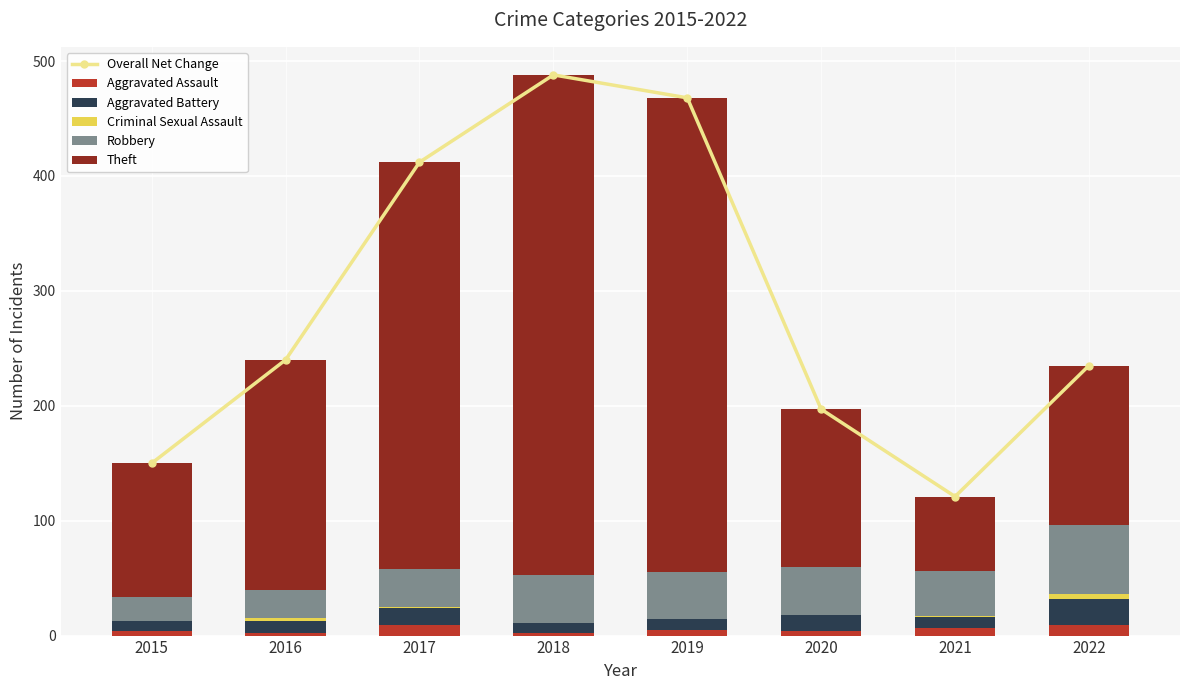

What is the maximum value for Robbery?

60